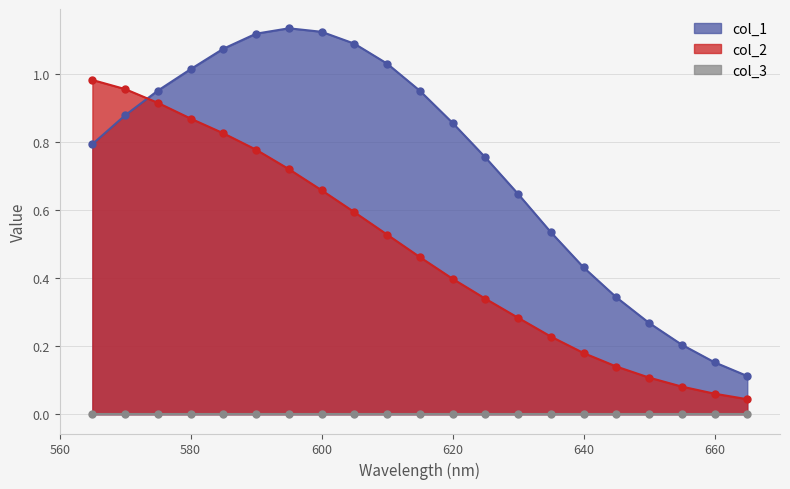

True or false: col_2 and col_1 cross at least once.

True